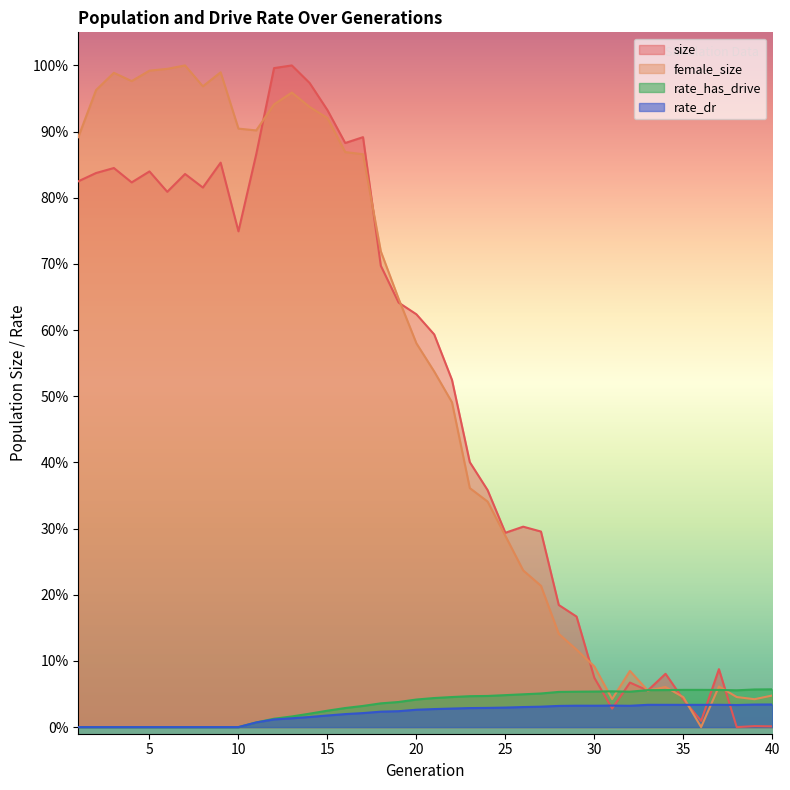

At how many categories does at least one series exceed 0?

40